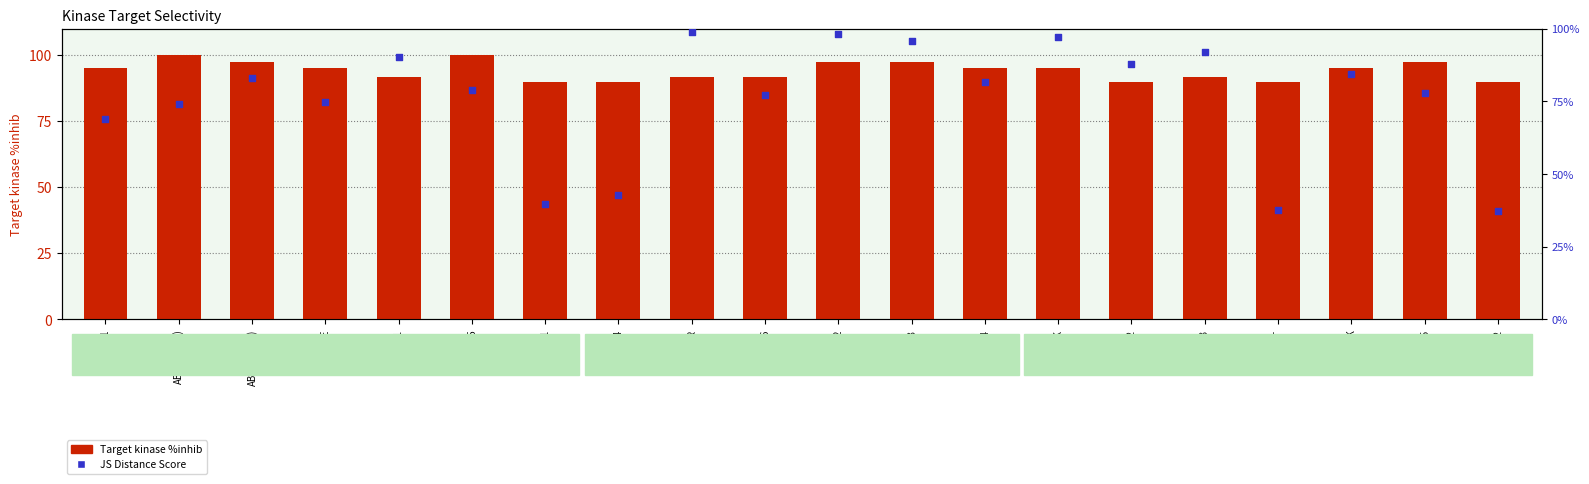

What is the total value across all series at CLK4?

90.4